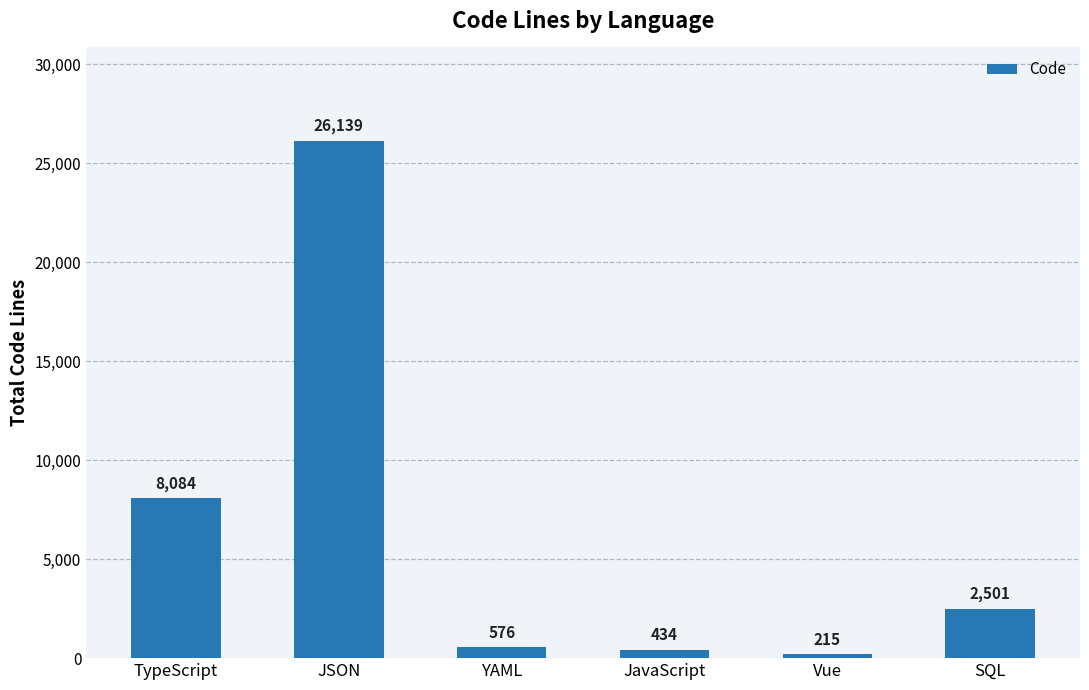

How many values are below 2501?

3